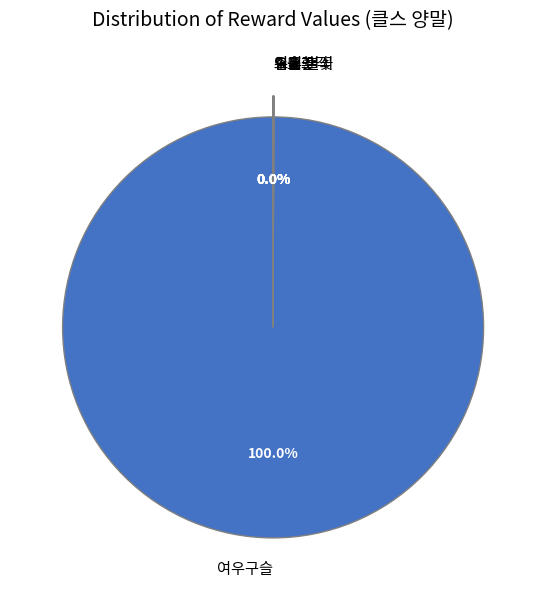

Which category has the biggest portion of the pie?

여우구슬